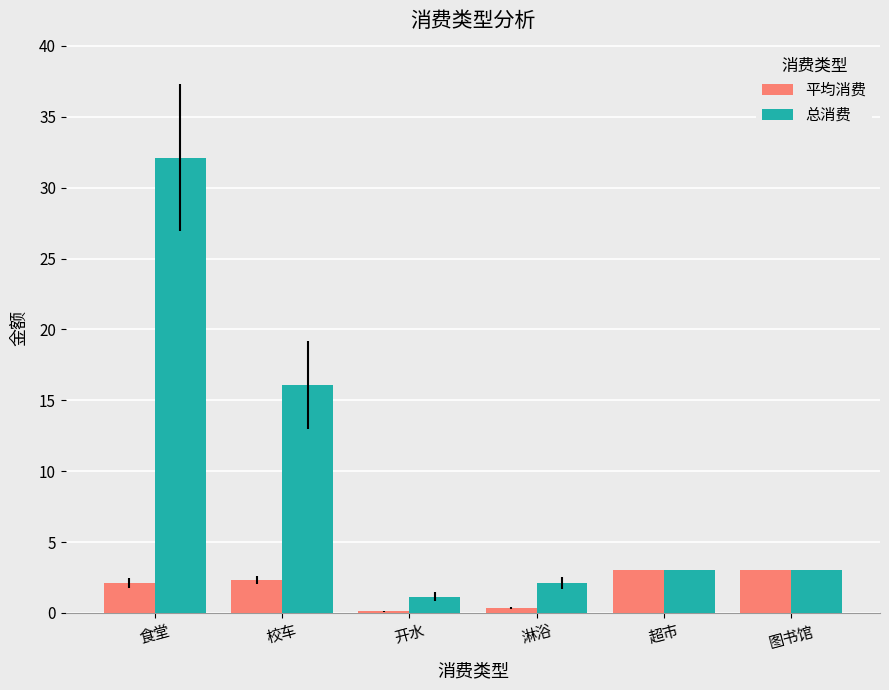

Count the number of categories in the chart.

6